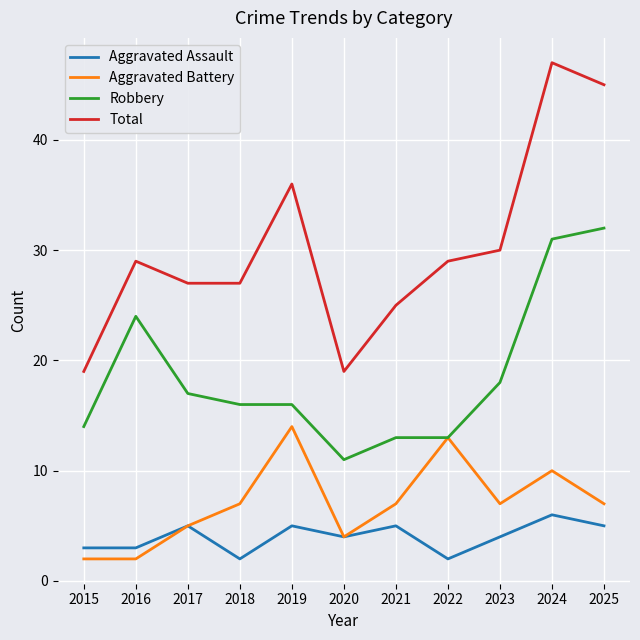

What are all the series names shown in the legend?

Aggravated Assault, Aggravated Battery, Robbery, Total